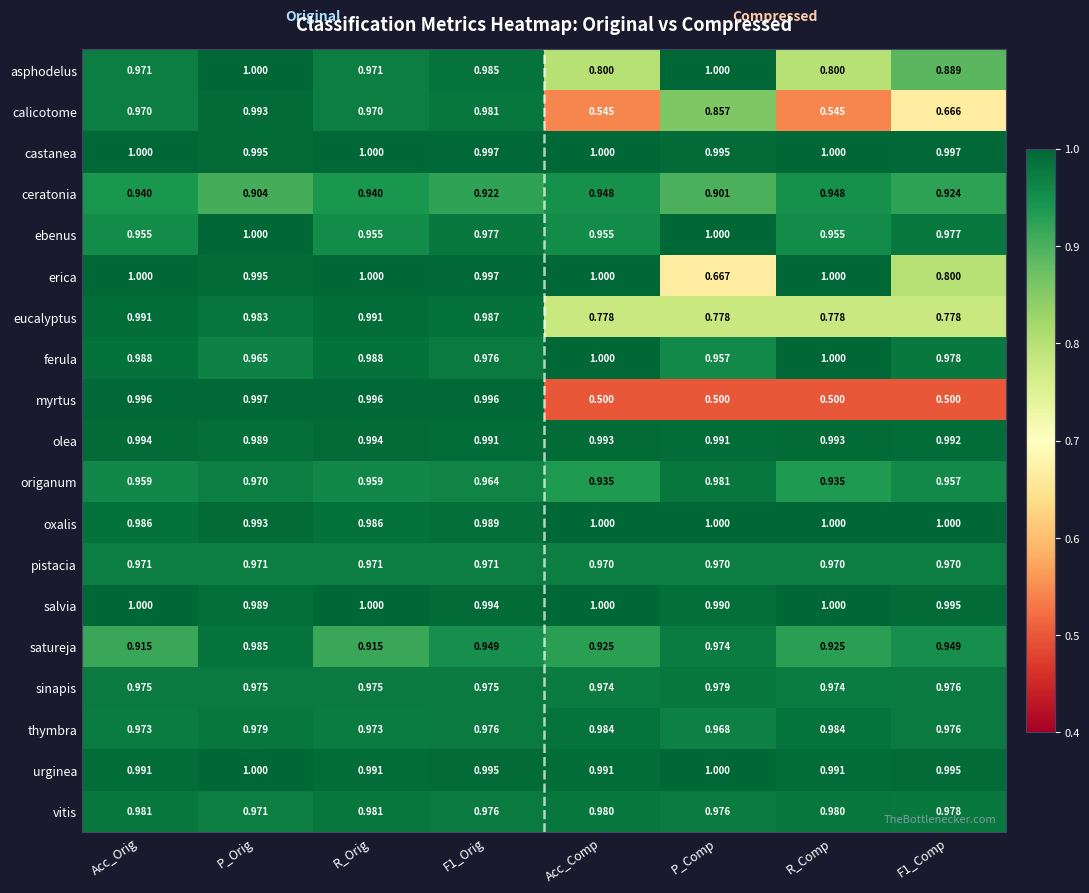

Where is vitis nearest to the value 0?

P_Orig